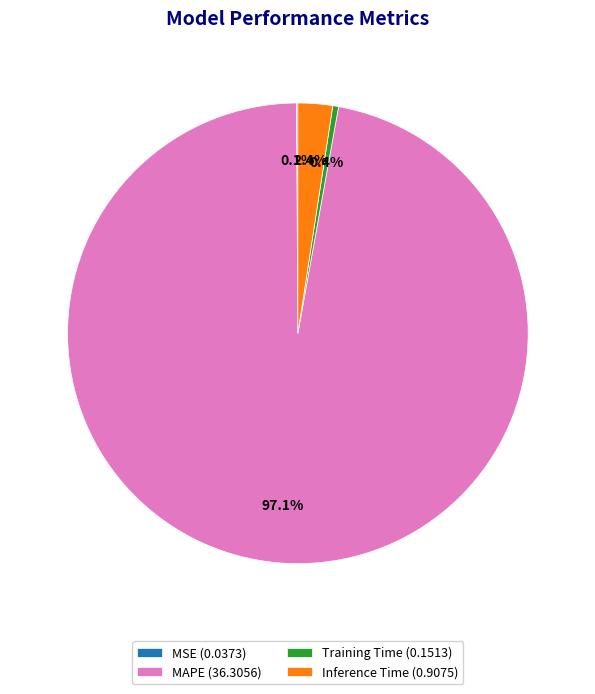

Does MAPE (36.3056) account for over 50% of the chart?

Yes